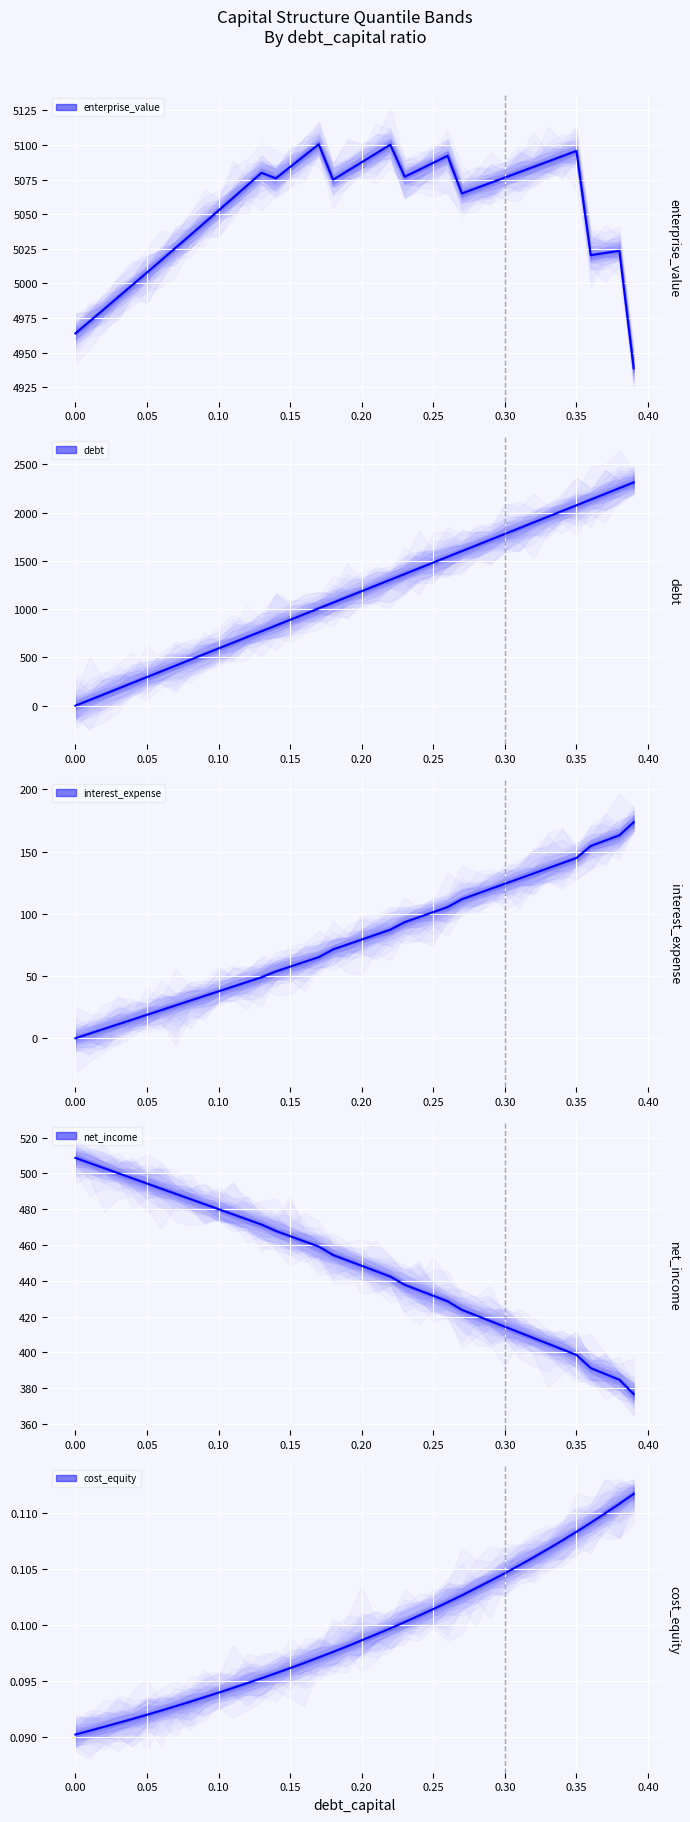

How many intersections are there between net_income (median) and debt (median)?

1